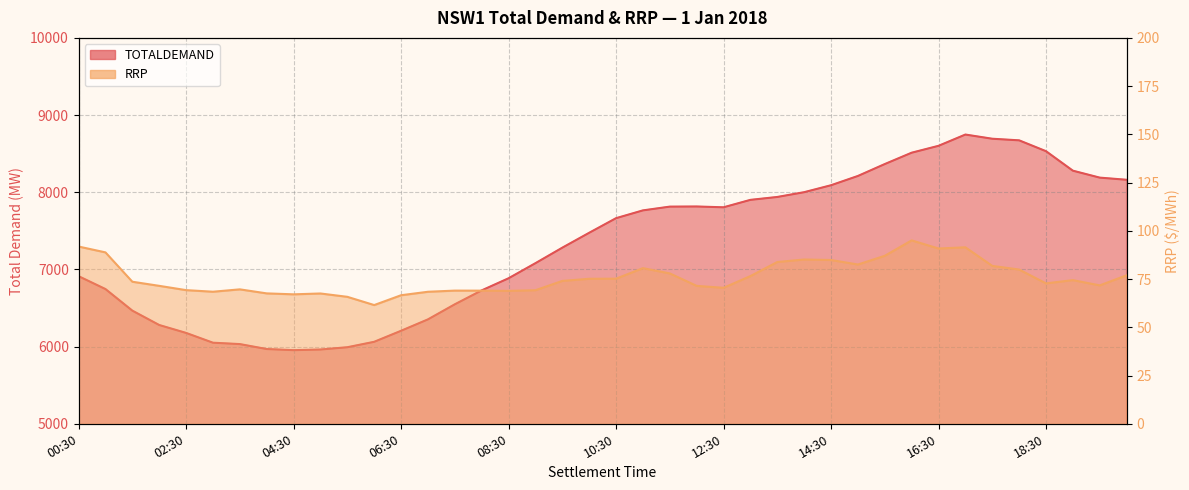

The TOTALDEMAND series shows 8601.5 at 16:30. True or false?

True